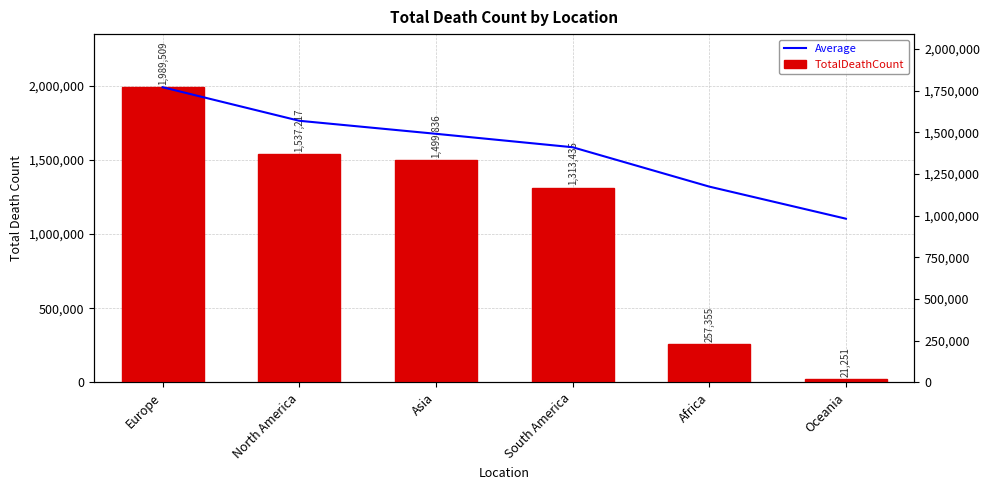

Is the value of TotalDeathCount at South America greater than the value of Average at Europe?

No